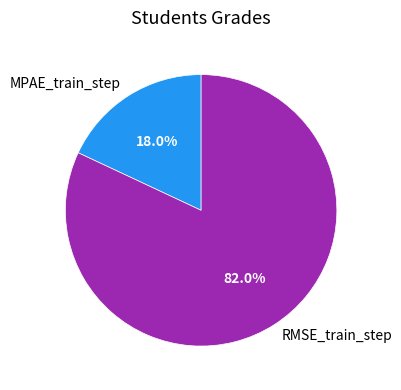

To the nearest percent, what percentage of the pie is RMSE_train_step?

82%